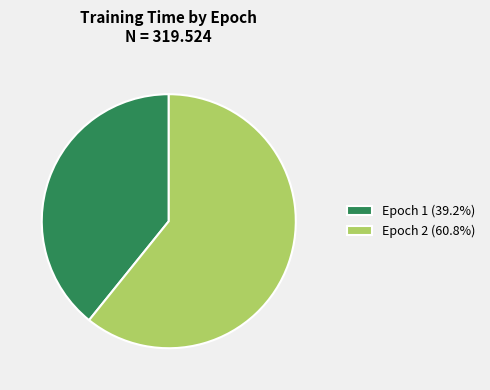

Do Epoch 2 (60.8%) and Epoch 1 (39.2%) together represent more than half of the pie?

Yes